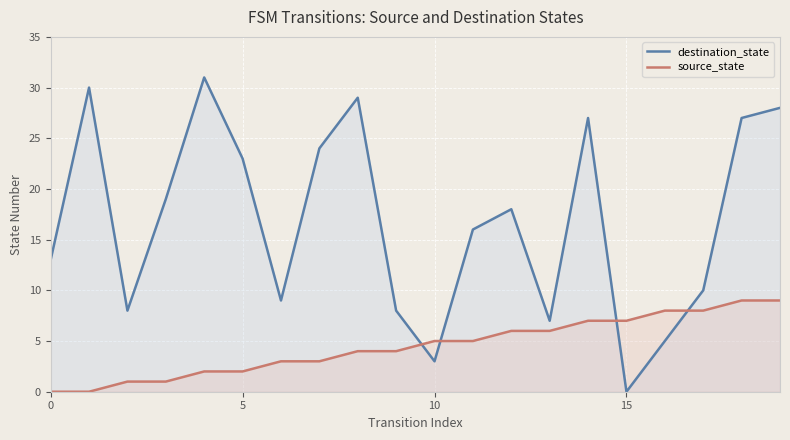

How many times do source_state and destination_state cross each other?

4